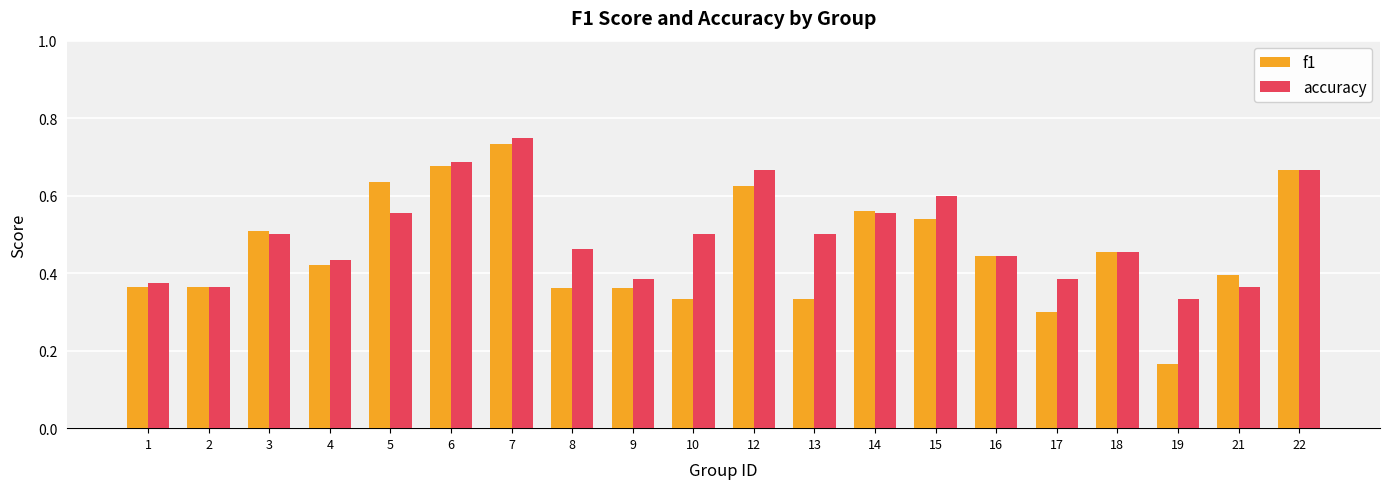

At which label does f1 reach its peak?

7